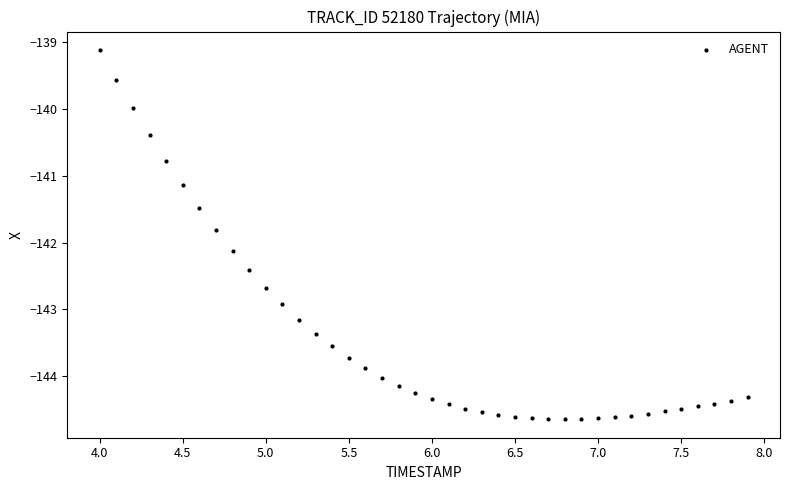

What is the range of X values (max minus min)?

3.9